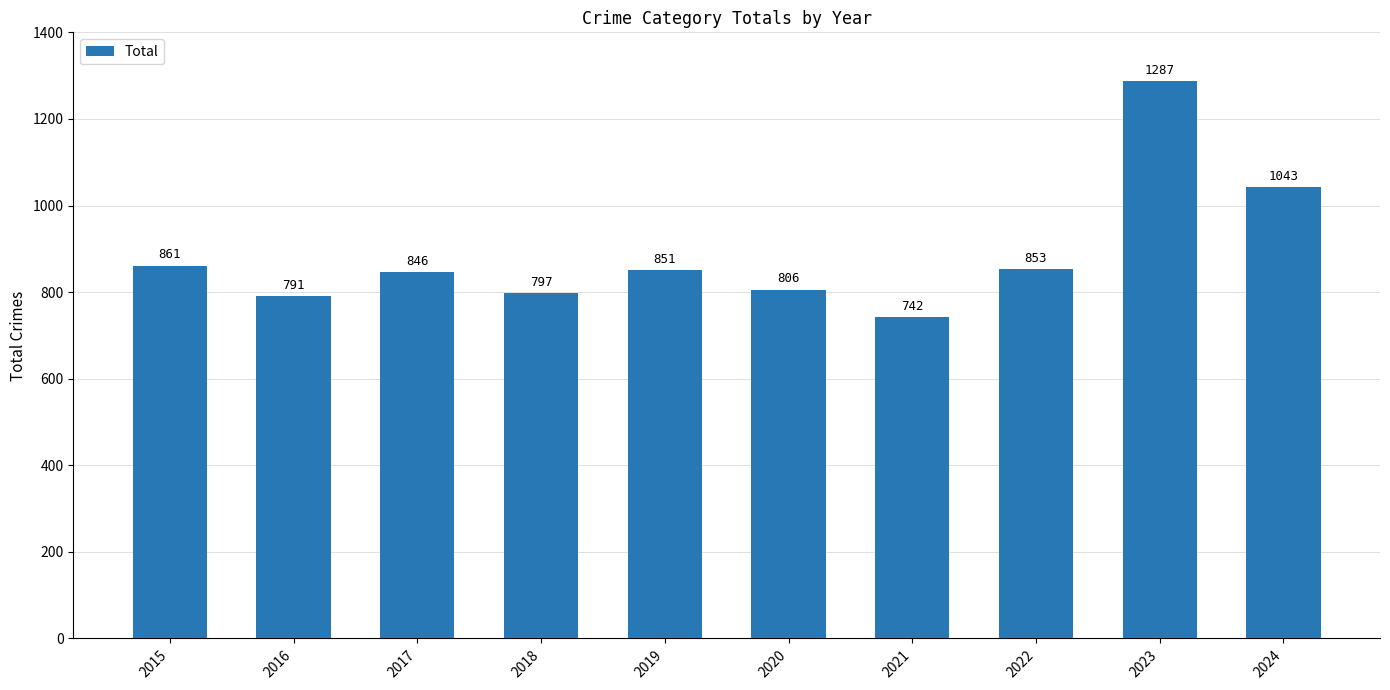

Between 2022 and 2016, which is larger?

2022